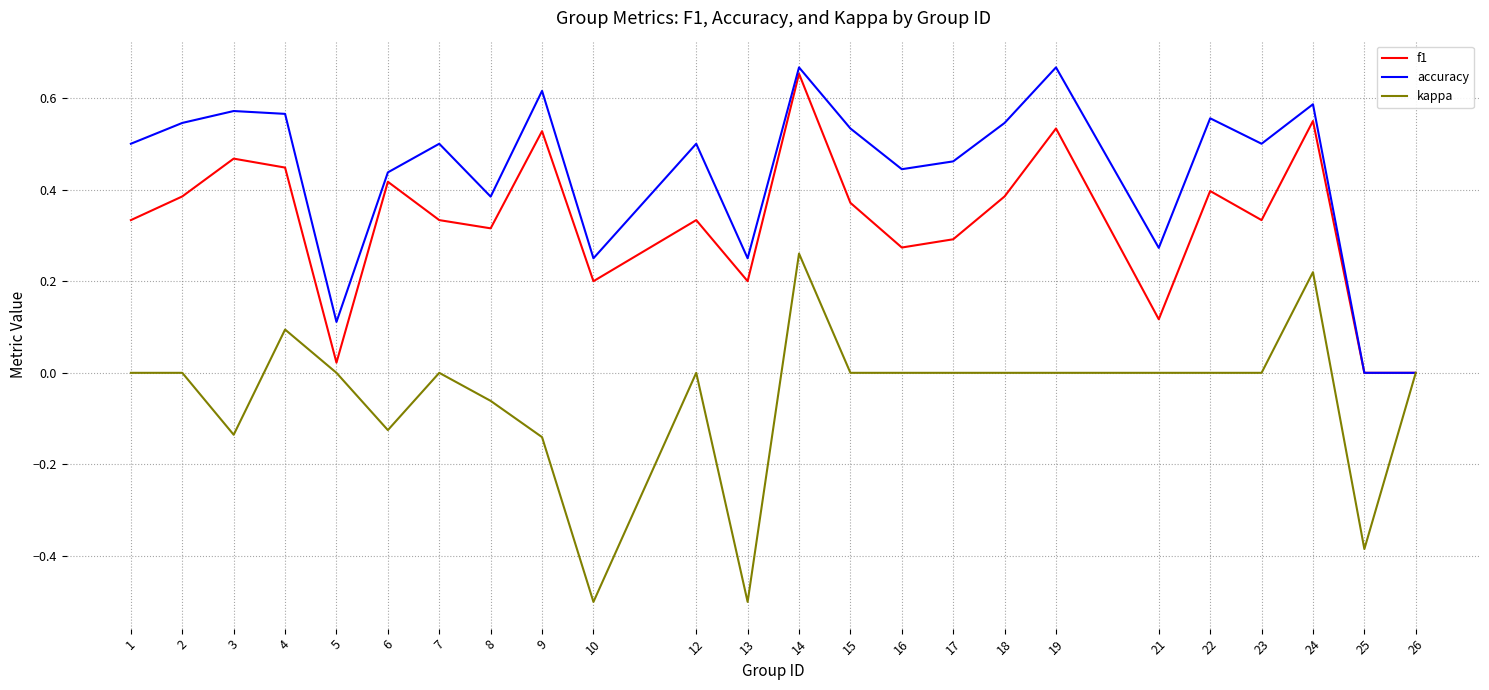

What is the difference between the maximum and minimum values in the kappa series?

0.8